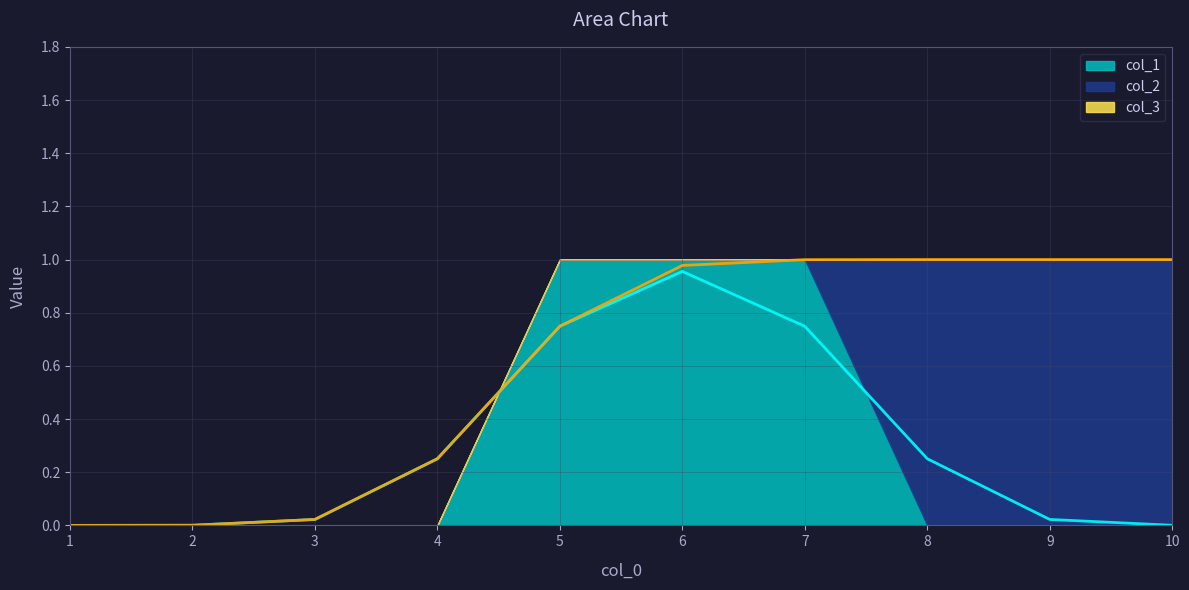

Which series changed the most between 4 and 5?

col_1